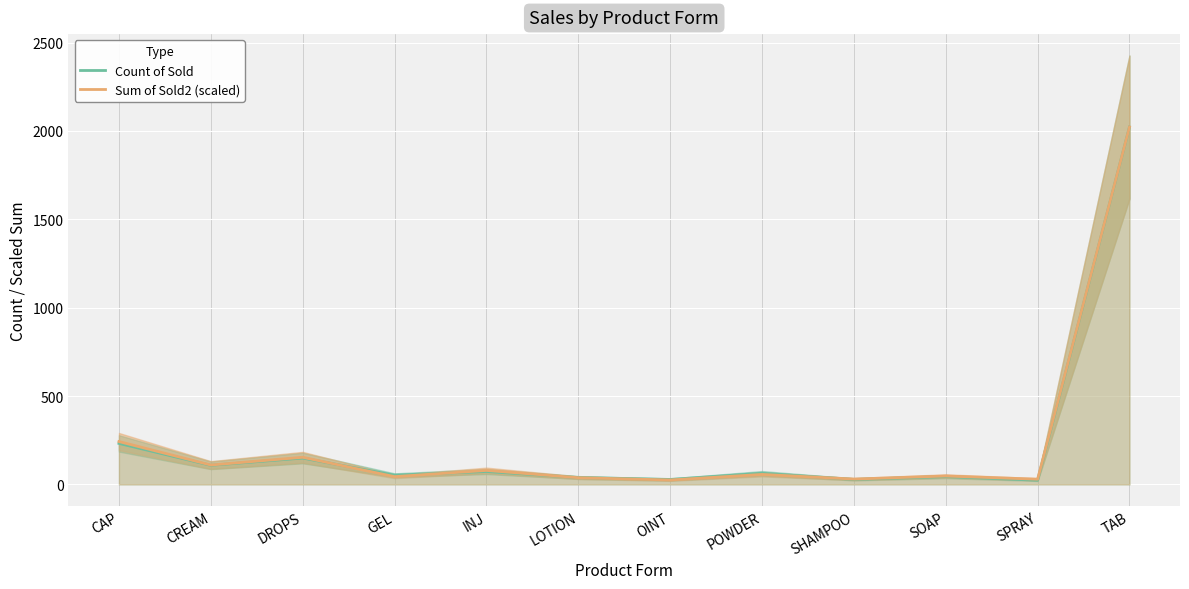

True or false: Count of Sold has a value of 2022.0 at TAB.

True